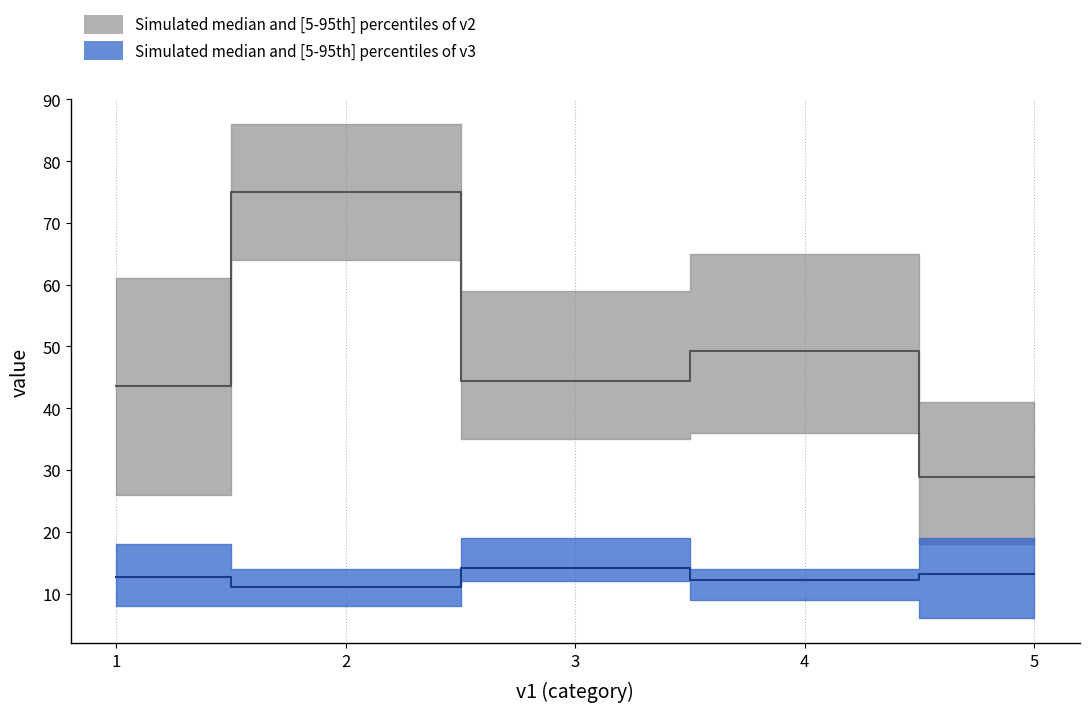

Reading right to left, extract all data points from this chart.

v2_mean: 28.9	49.2	44.4	75.0	43.6
v2_p5: 18.0	36.0	35.0	64.0	26.0
v2_p95: 41.0	65.0	59.0	86.0	61.0
v3_mean: 13.1	12.2	14.2	11.0	12.7
v3_p5: 6.0	9.0	12.0	8.0	8.0
v3_p95: 19.0	14.0	19.0	14.0	18.0